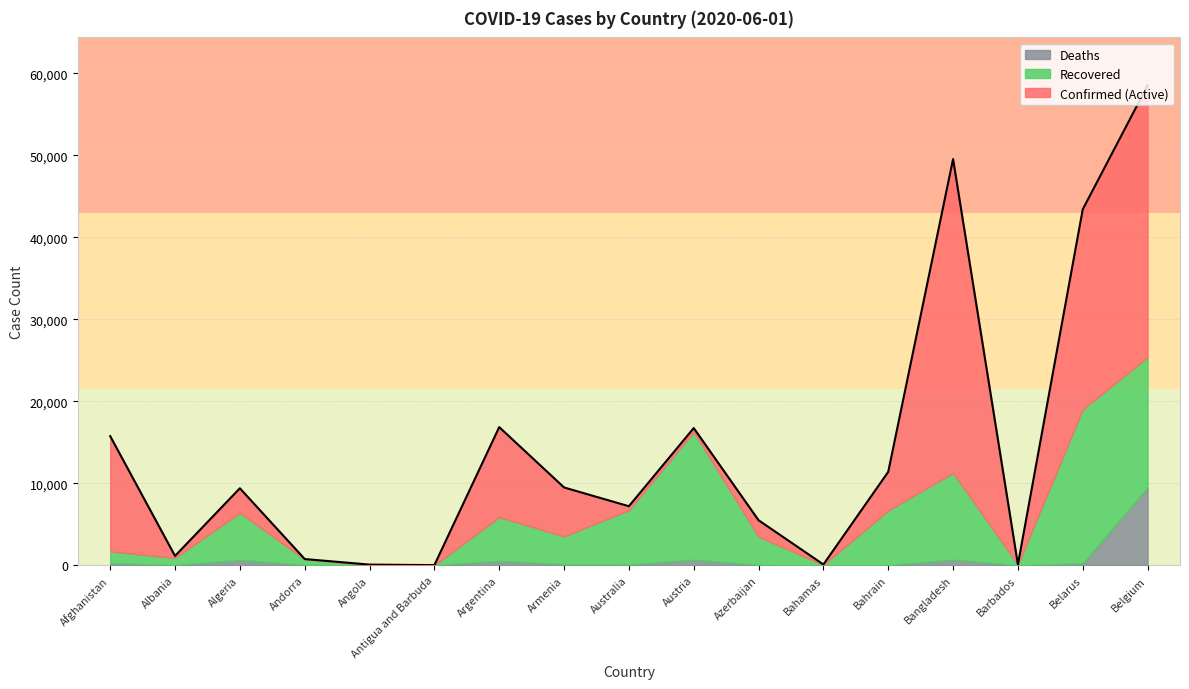

What is the highest value of the Deaths series?

9486